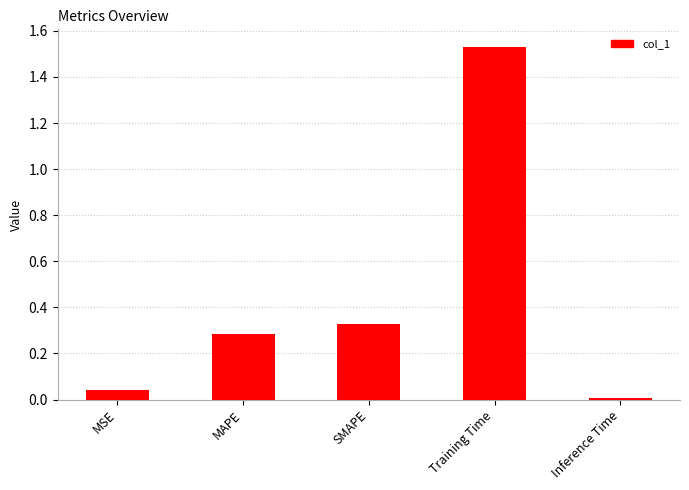

What is the average value?

0.4